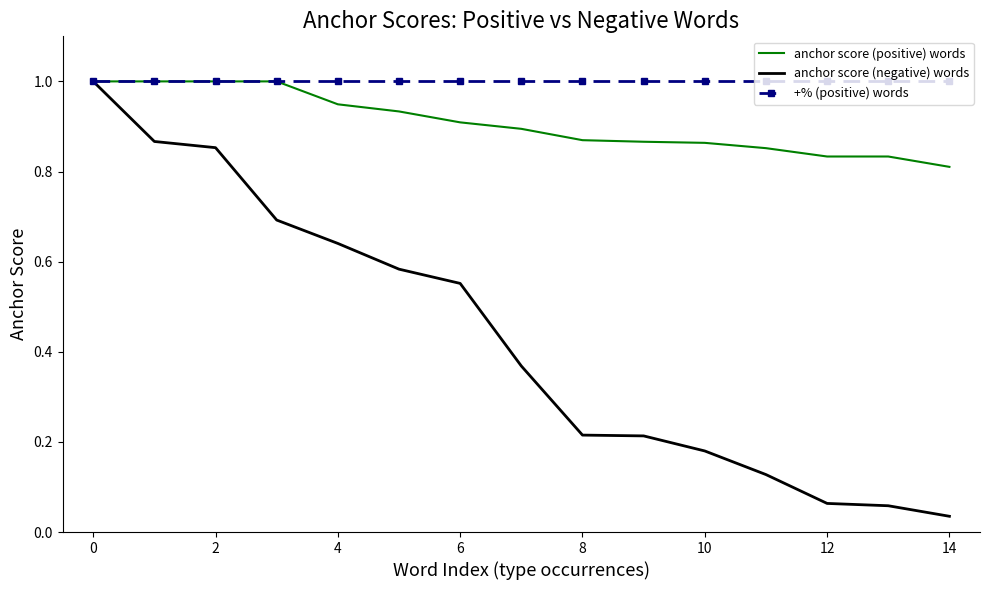

Rank the series by their average value, from highest to lowest.

+% (positive) words, anchor score (positive) words, anchor score (negative) words